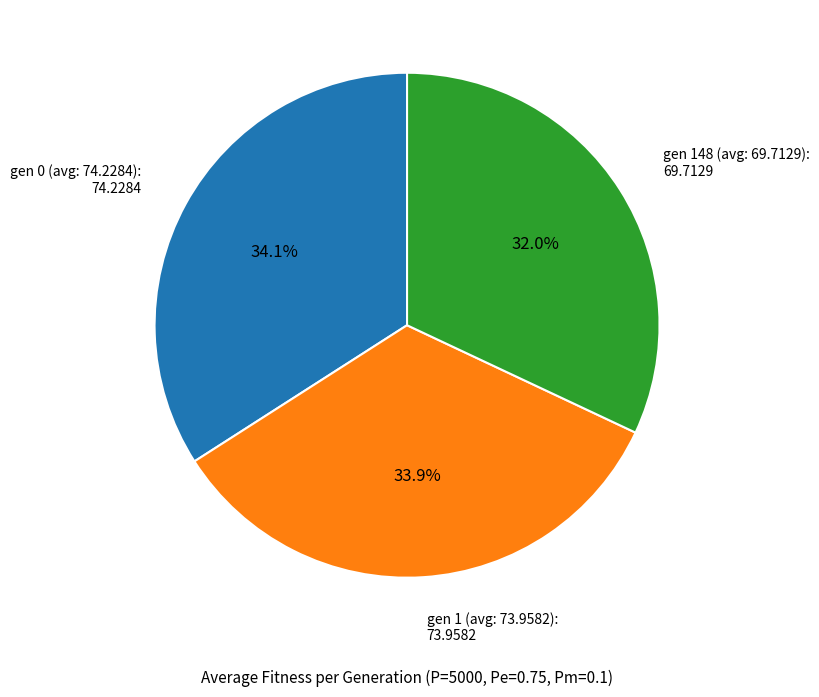

Is there a majority slice in this chart?

No